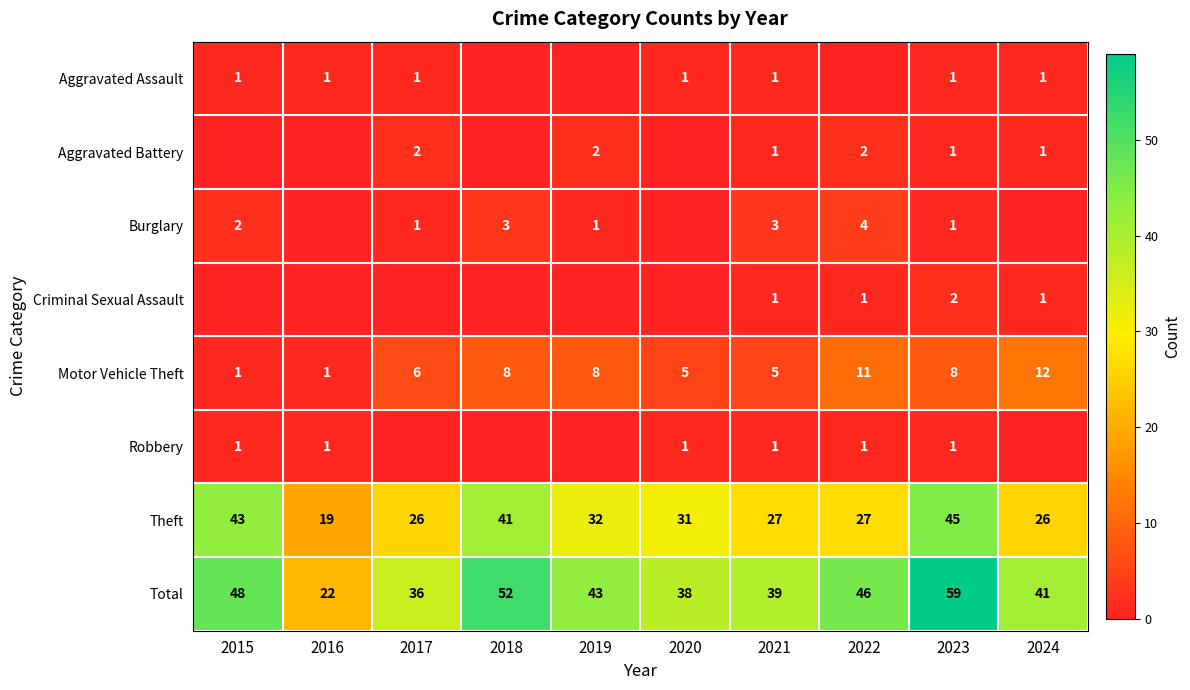

At which category is the sum across all series the highest?

2023